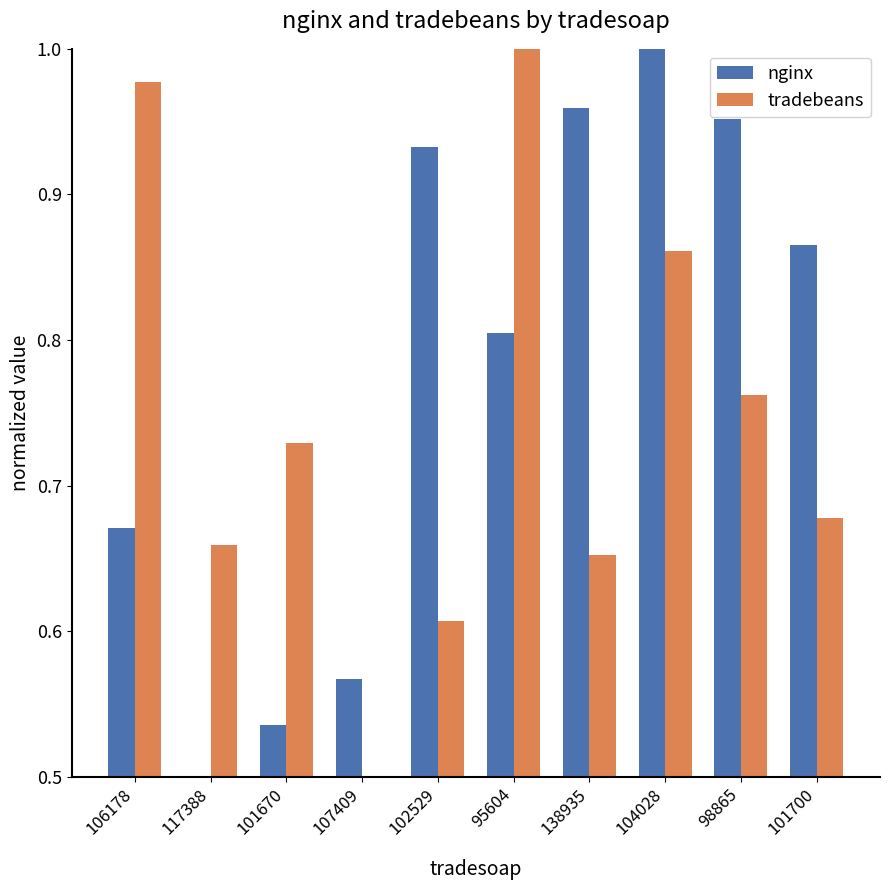

Is it true that tradebeans equals 0.8 at 98865?

True